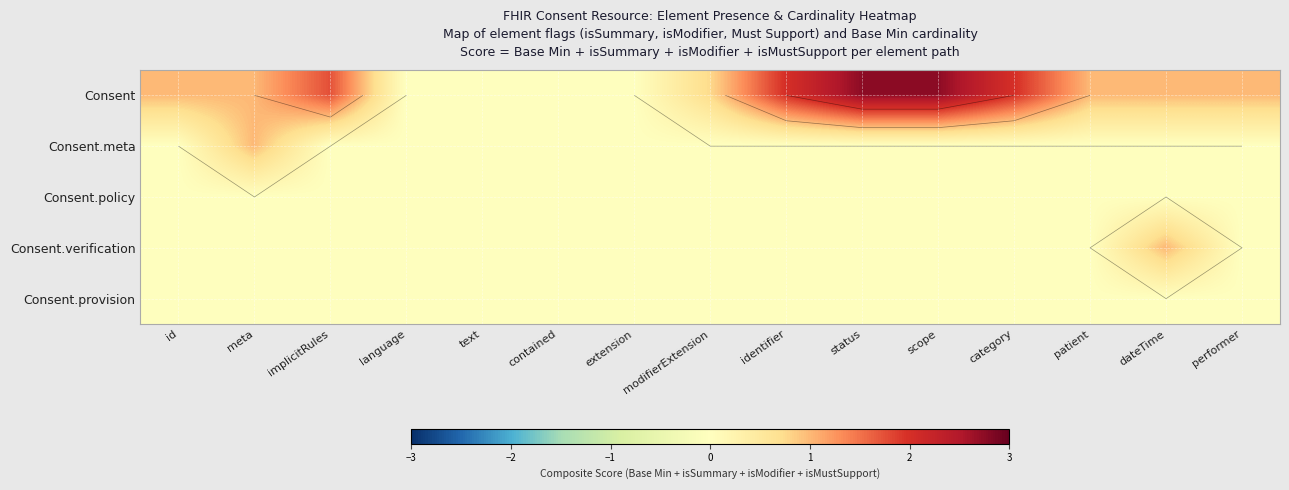

Which series has the largest total across all categories?

Consent